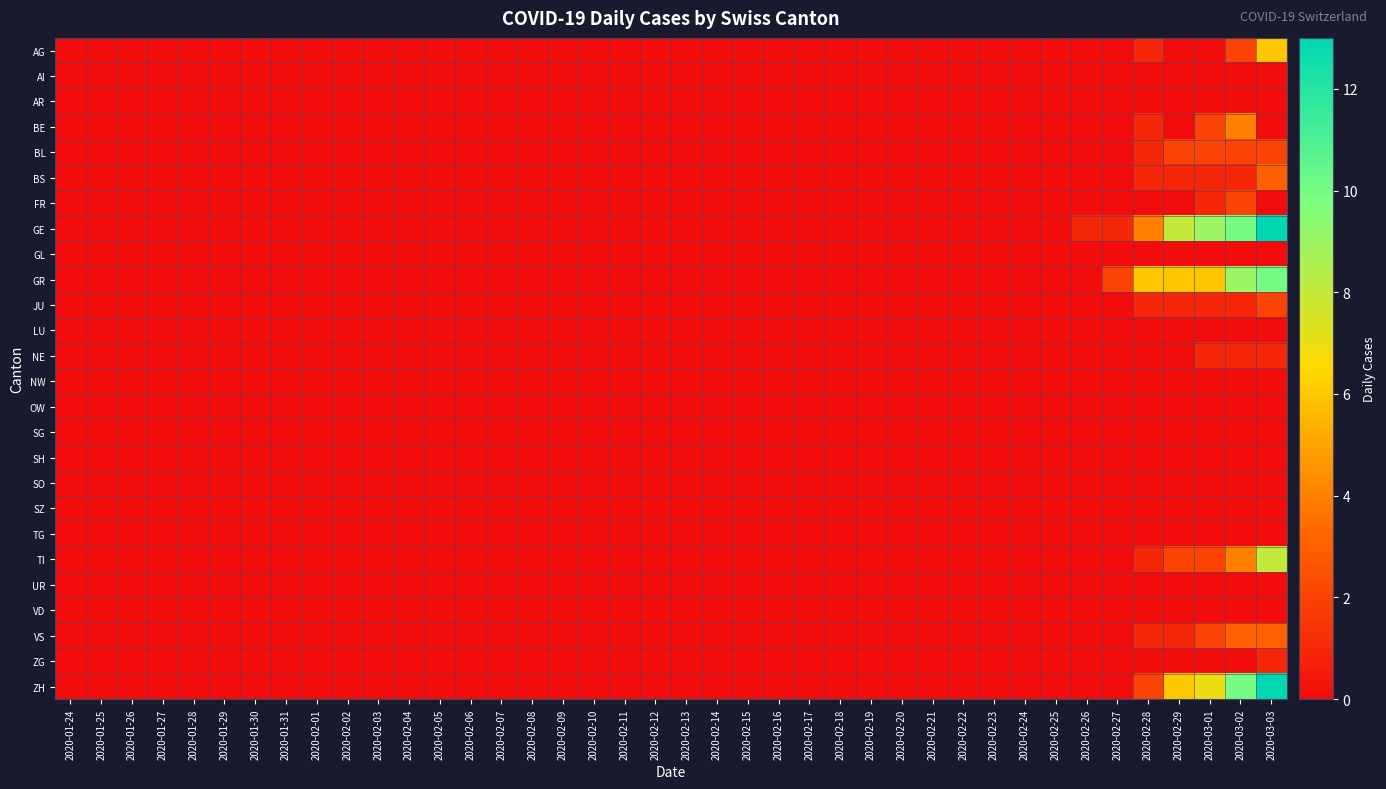

Which has a higher value, 2020-01-24 or 2020-02-02?

2020-01-24